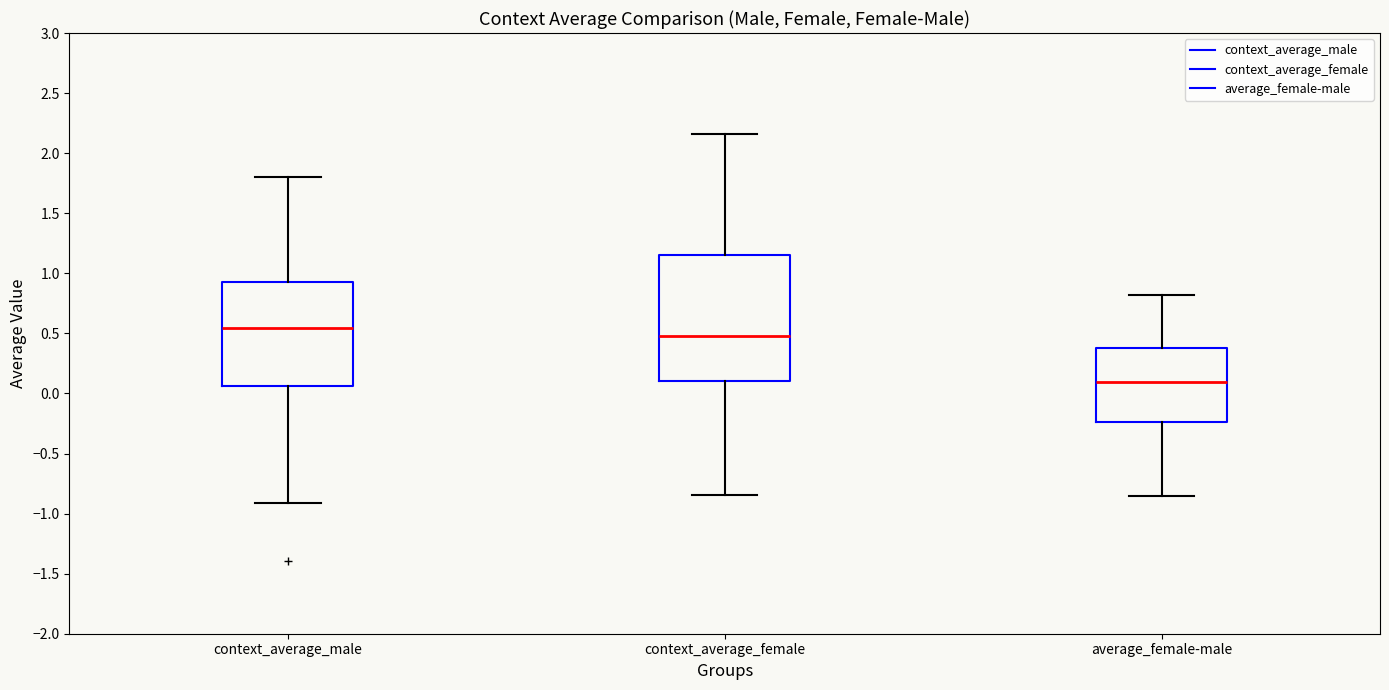

Reading left to right, read every box against the y-axis: the position of its median line, the range the box covers, and the ends of its whiskers. The values are not printed on the chart, so give them approximately, as read against the axis.

context_average_male: median 0.55, box 0.05 to 0.90, whiskers -0.90 to 1.80
context_average_female: median 0.50, box 0.10 to 1.15, whiskers -0.85 to 2.15
average_female-male: median 0.10, box -0.25 to 0.40, whiskers -0.85 to 0.80